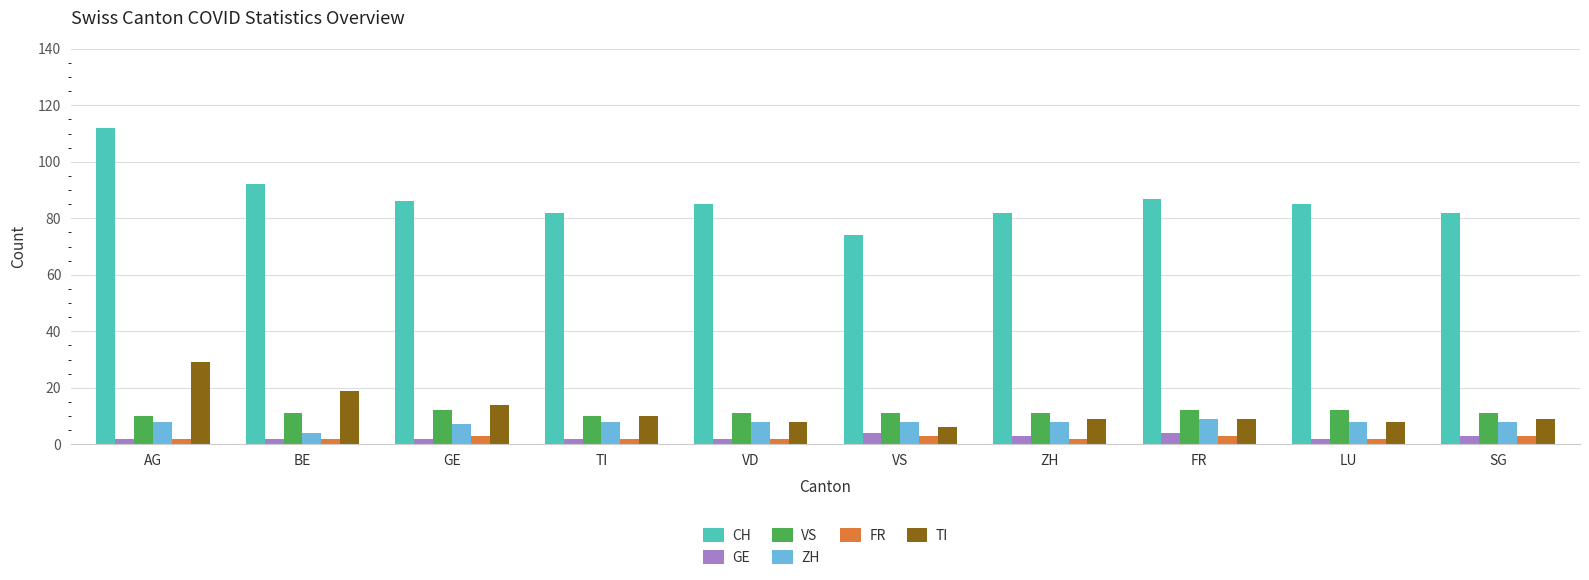

The value of ZH at AG is 8. True or false?

True